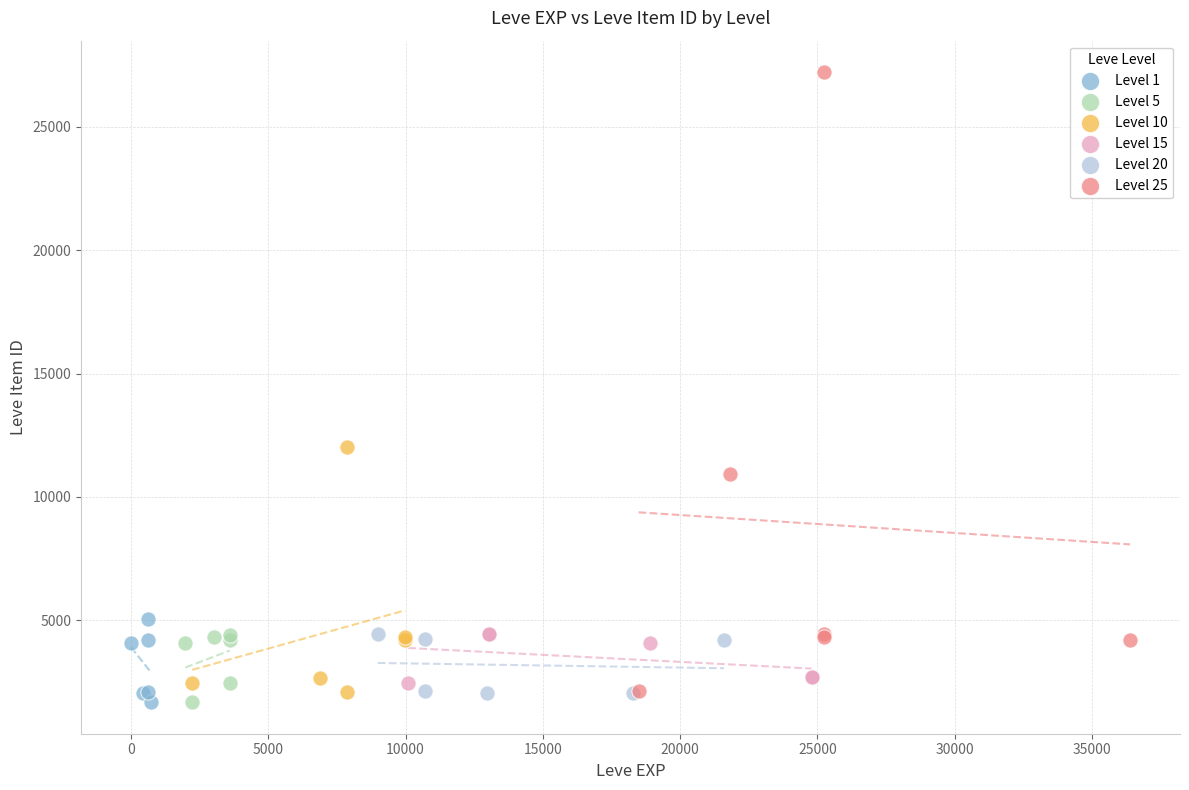

Which series contains the highest Y value?

Level 25